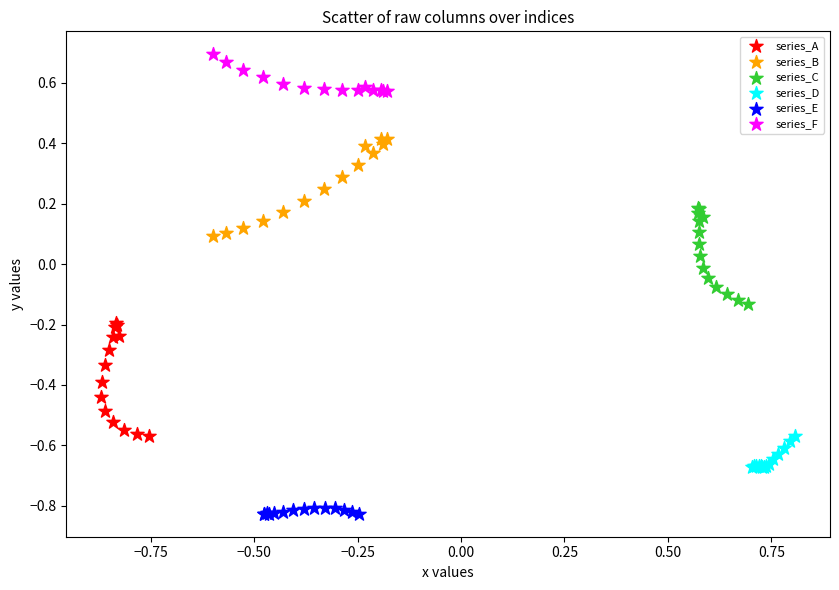

Which series reaches the maximum Y coordinate?

series_F